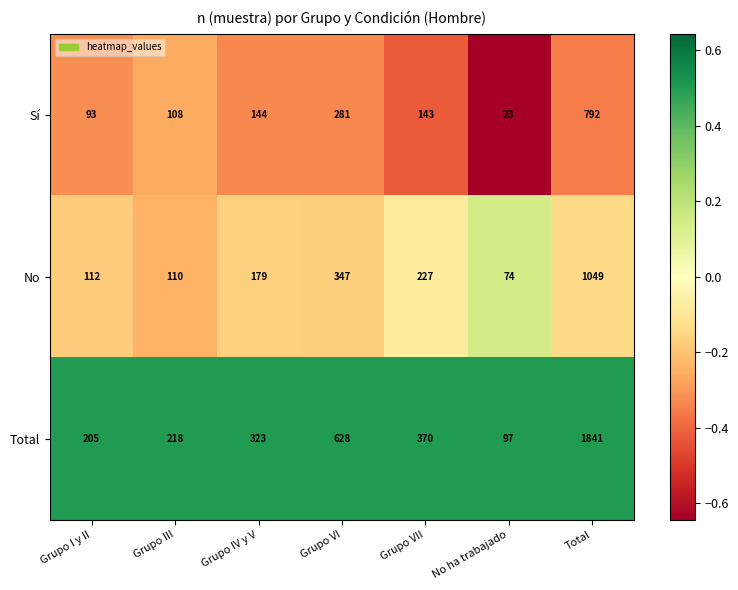

What is the minimum value for Sí?

23